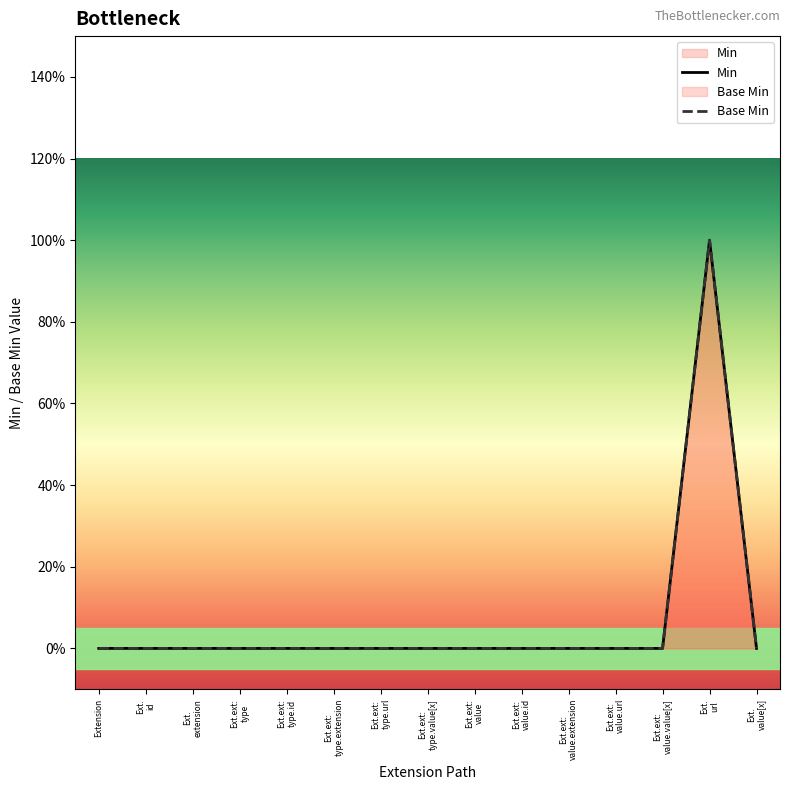

Does the chart display data point markers on the line(s)?

No